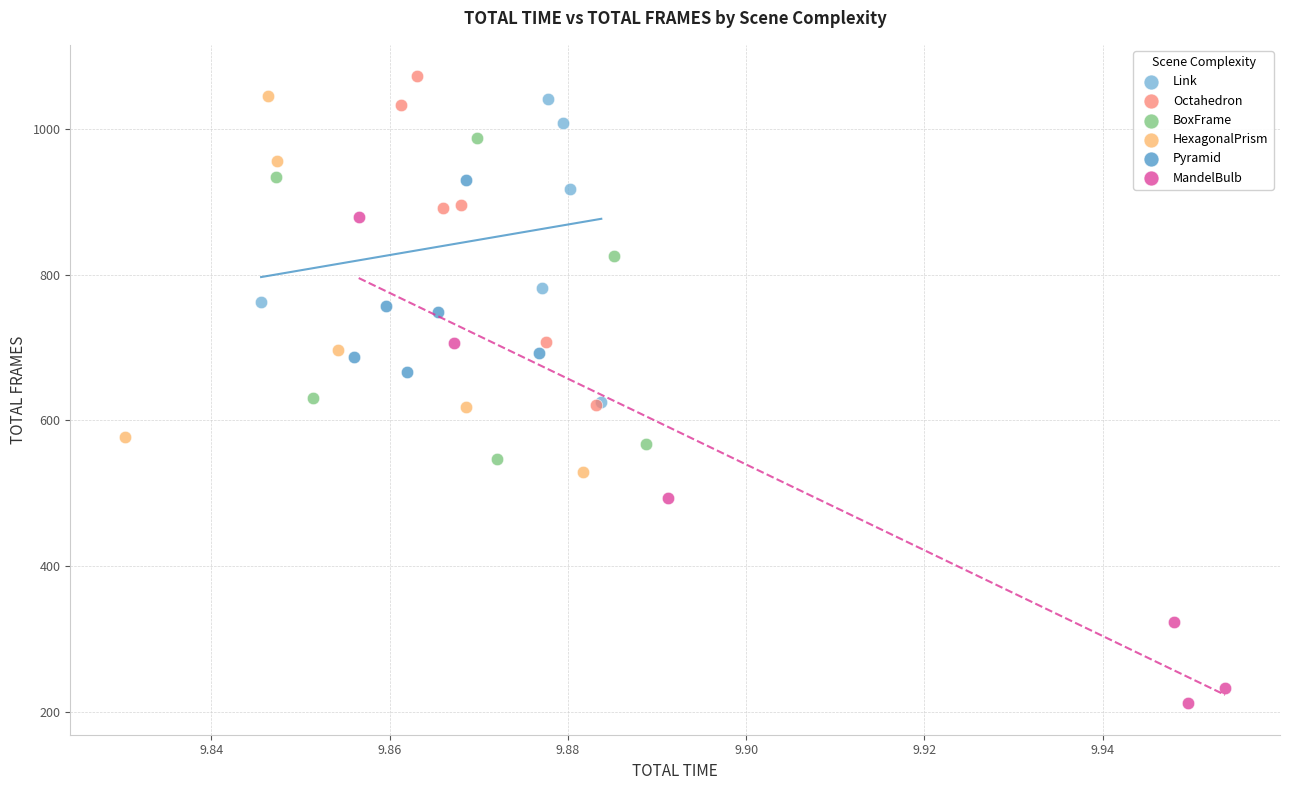

Which series contains the lowest Y value?

MandelBulb